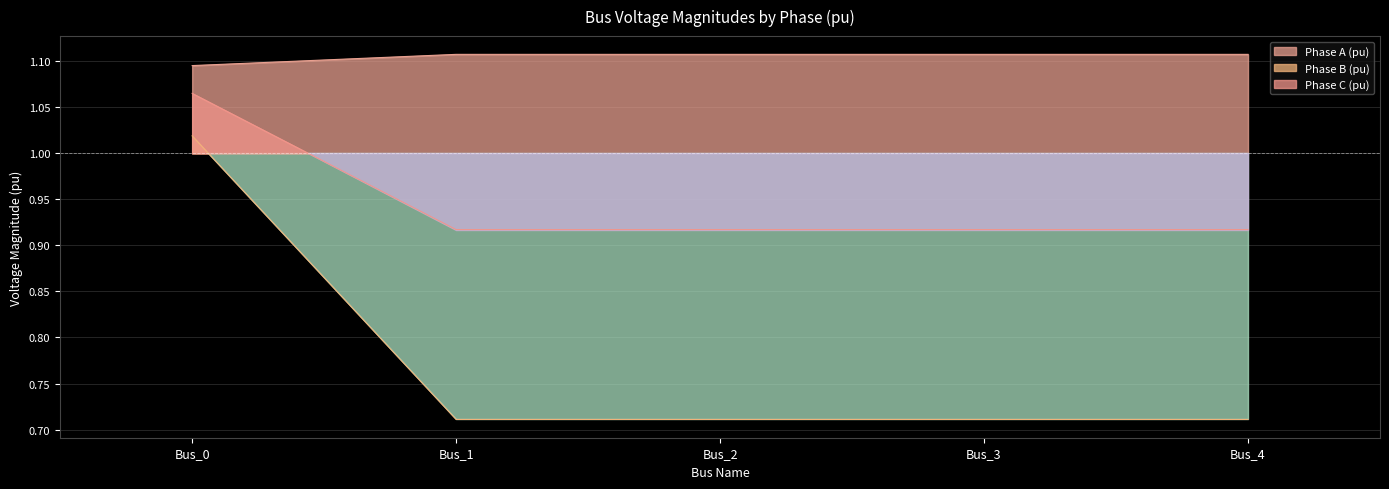

What is the value of the pf_vm_c_pu point at the 5th from the left?

0.7